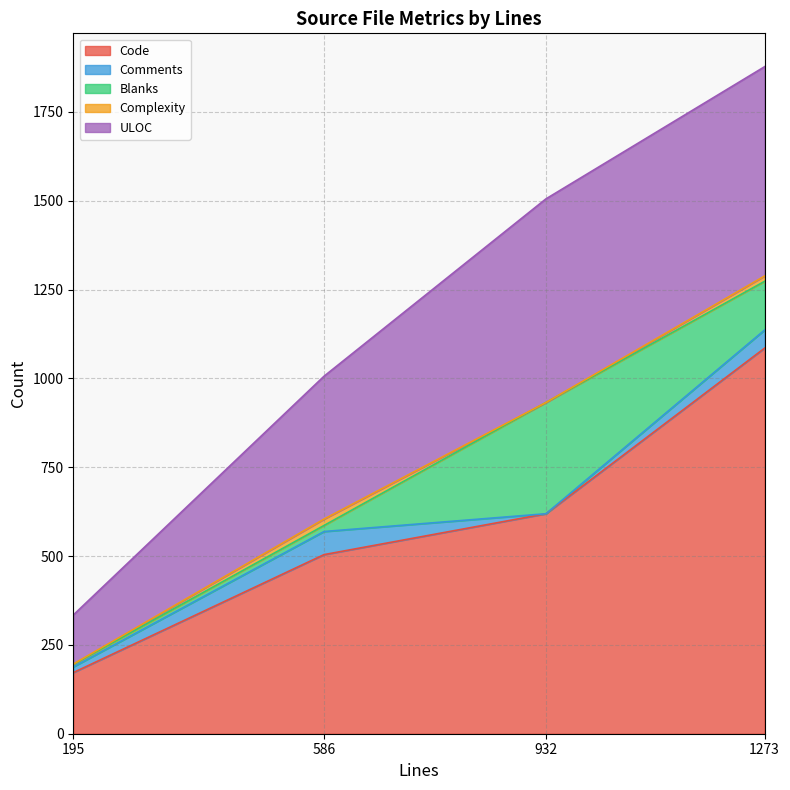

Which series has the largest range (max minus min)?

Code